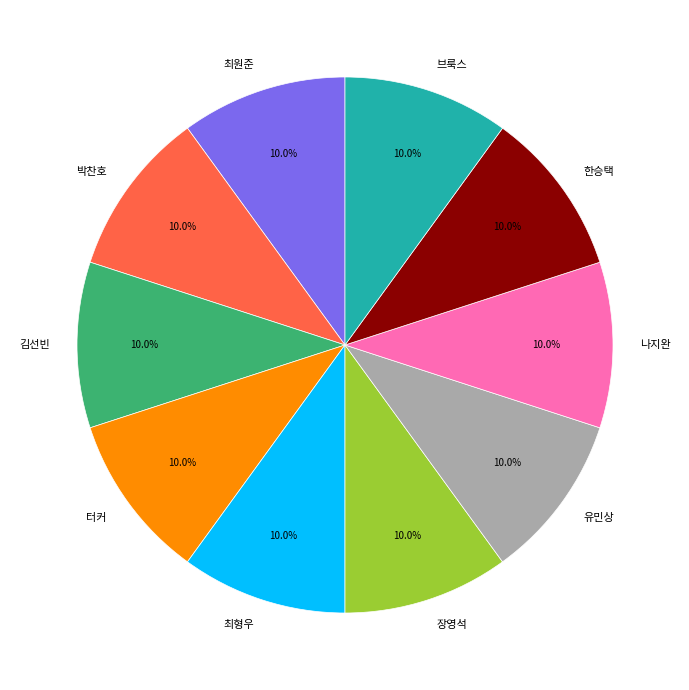

Approximately how many times larger is the value at 브룩스 compared to 나지완?

1.0